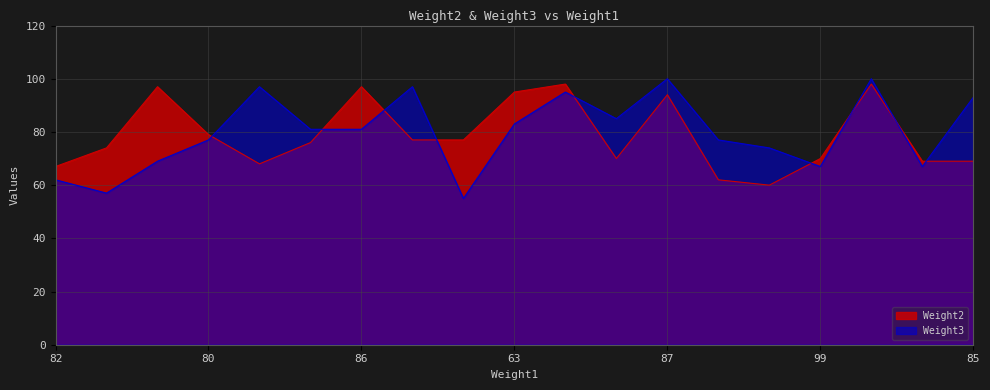

What is the highest value of the Weight3 series?

100